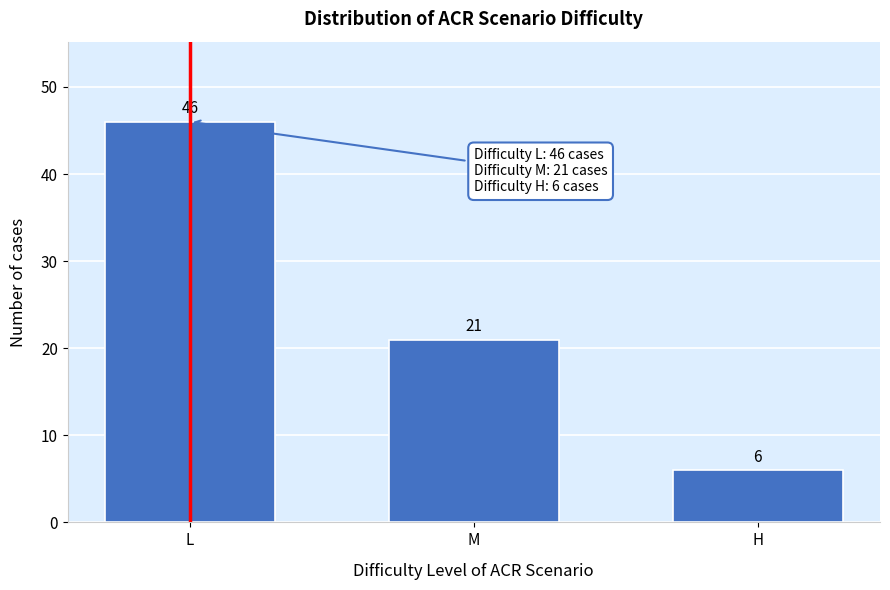

Reading left to right, what are all the values shown in this chart?

46	21	6